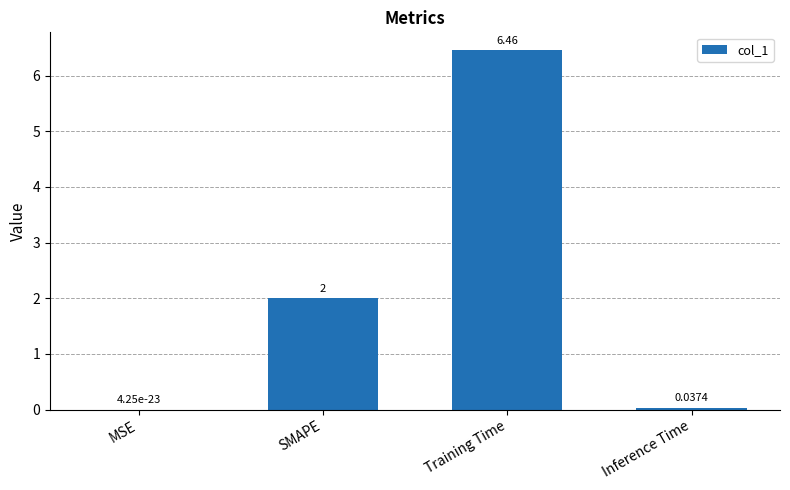

What value does the data have at SMAPE?

2.0